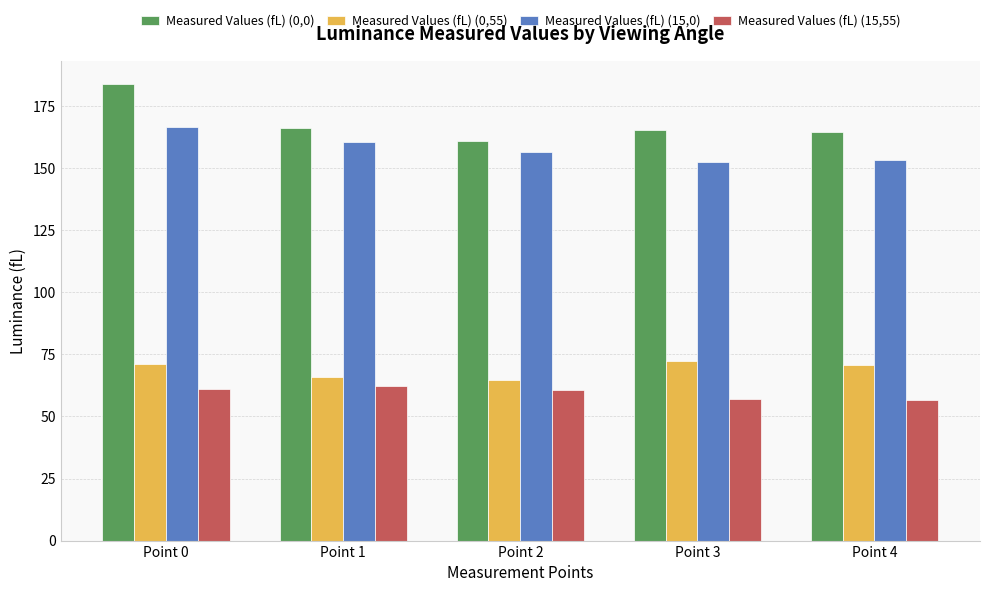

How many values in the Measured Values (fL) (15,55) series exceed 60?

3